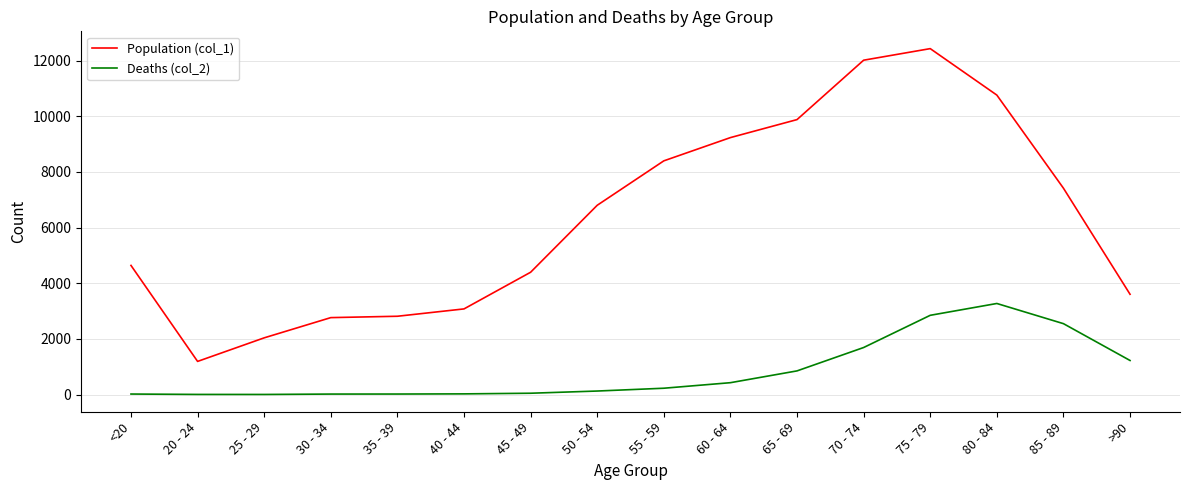

At which category is the sum across all series the highest?

75 - 79